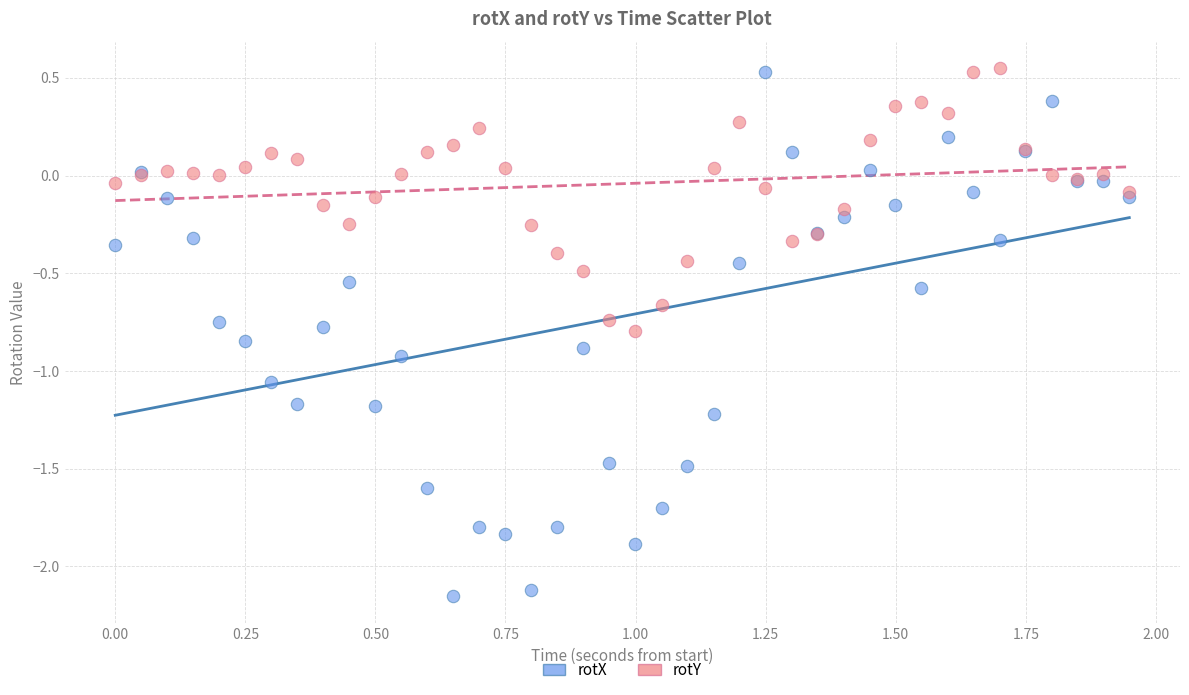

Which series has the widest spread of Y values?

rotX